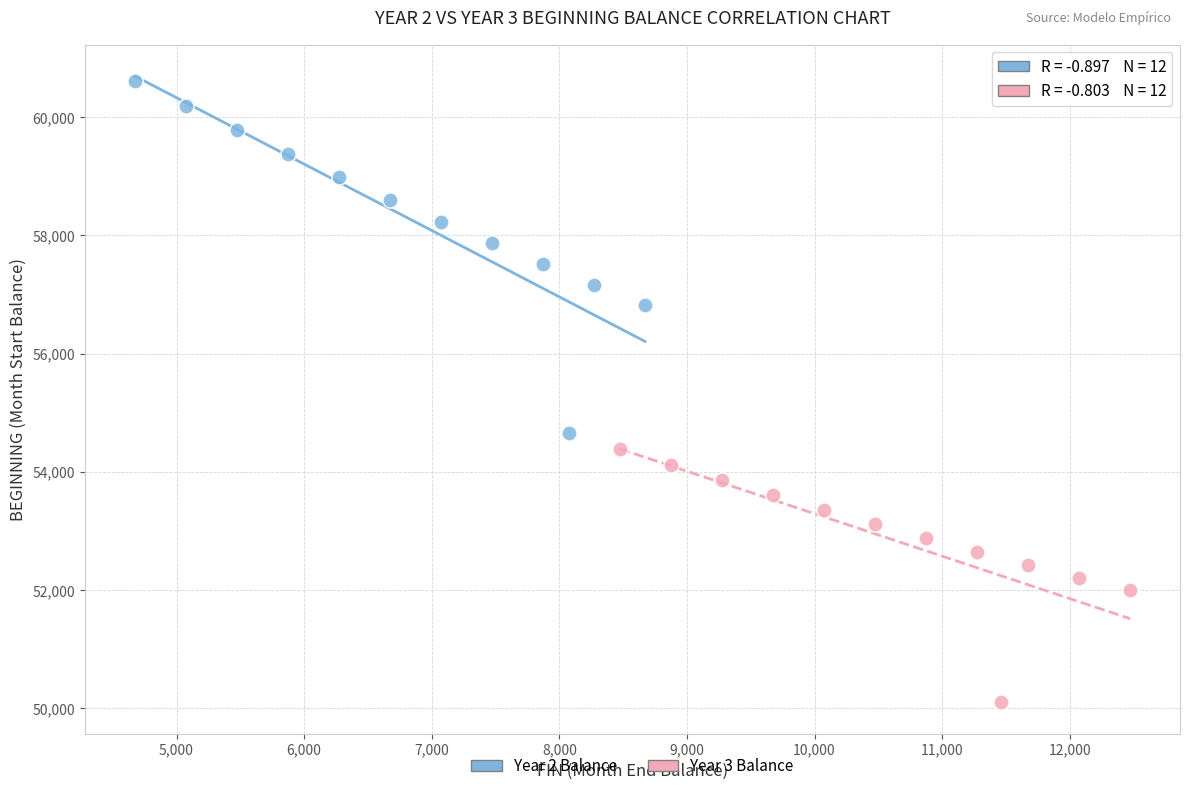

What are all the series names shown in the legend?

Year 2 Balance, Year 3 Balance